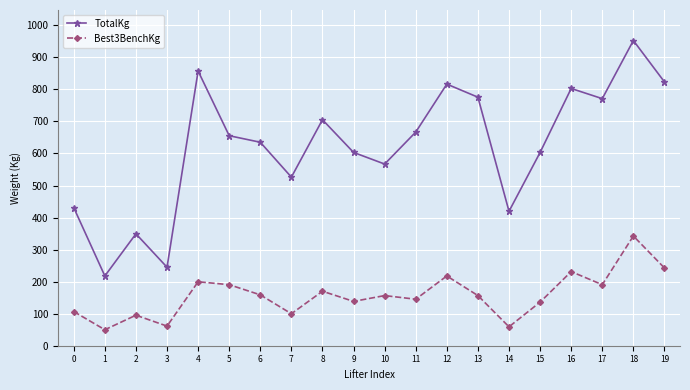

Rank the series by their average value, from highest to lowest.

TotalKg, Best3BenchKg